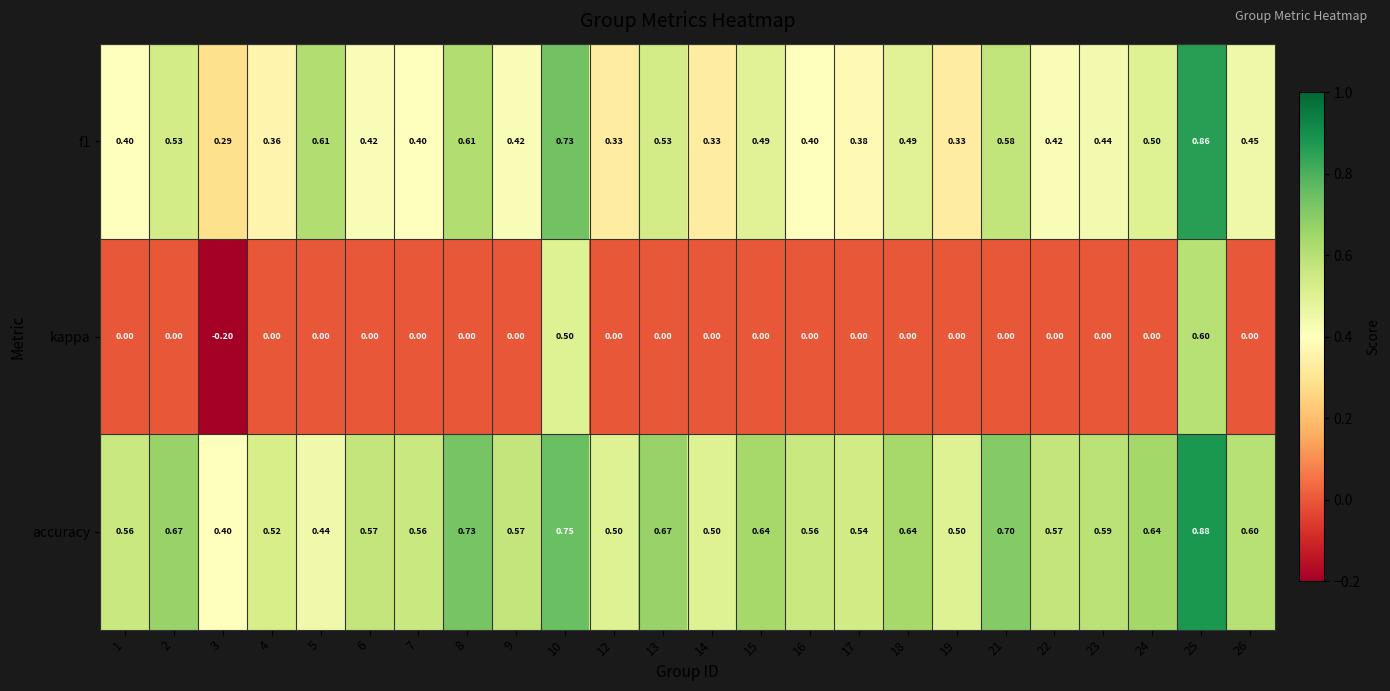

At which category is the sum across all series the highest?

25